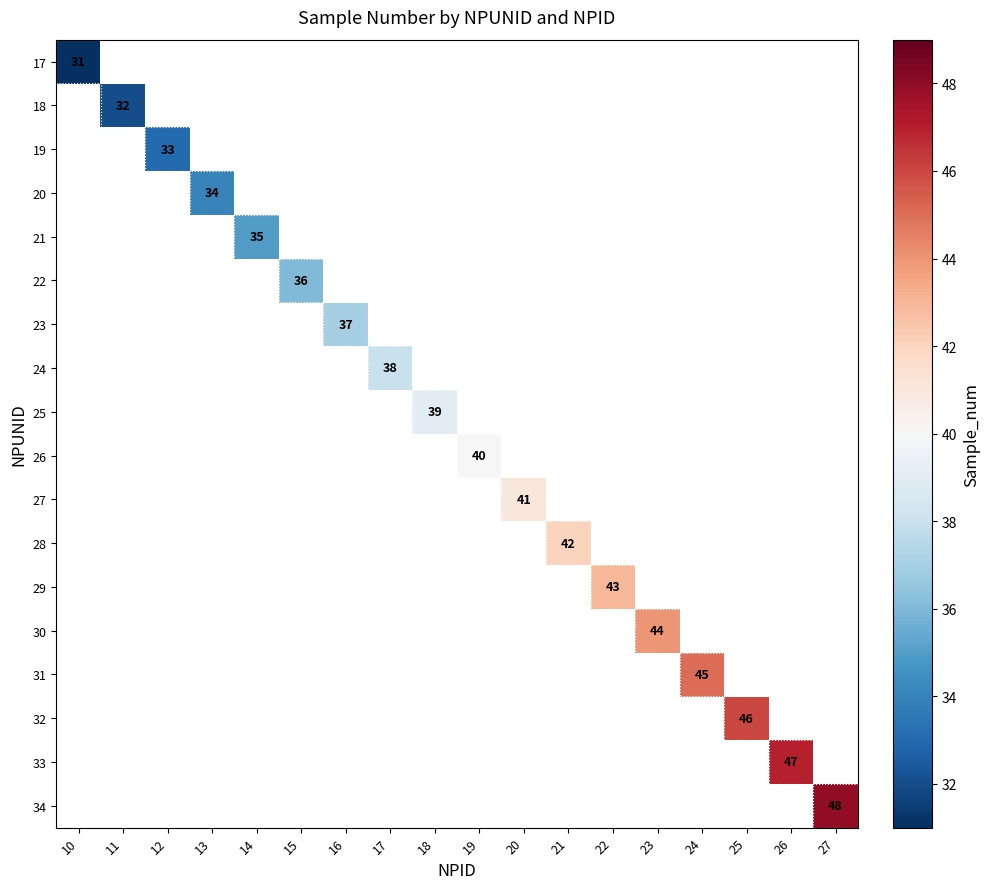

At how many categories does at least one series exceed 33?

15